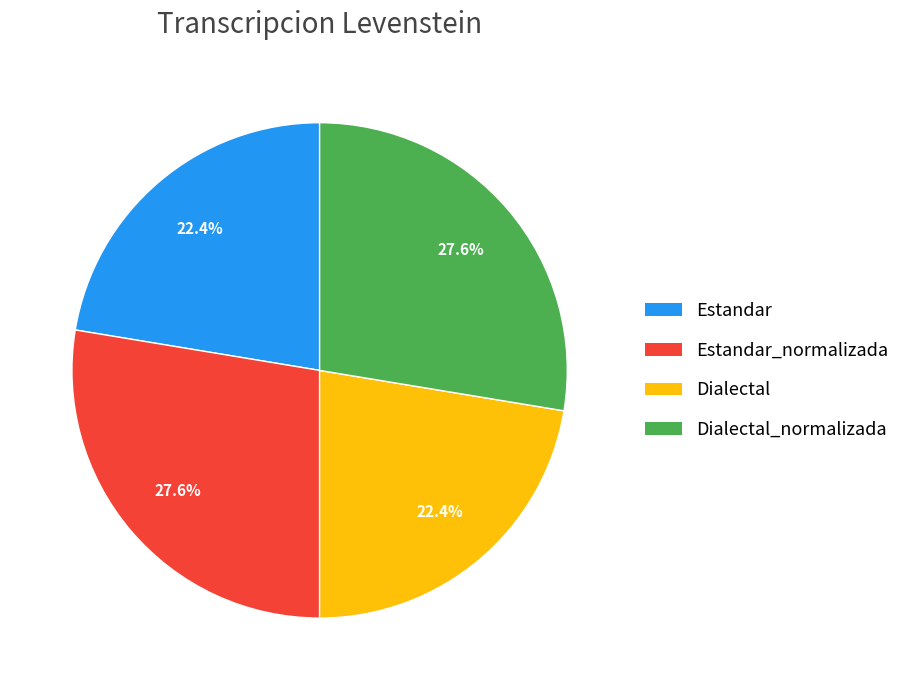

Does any single category account for the majority?

No